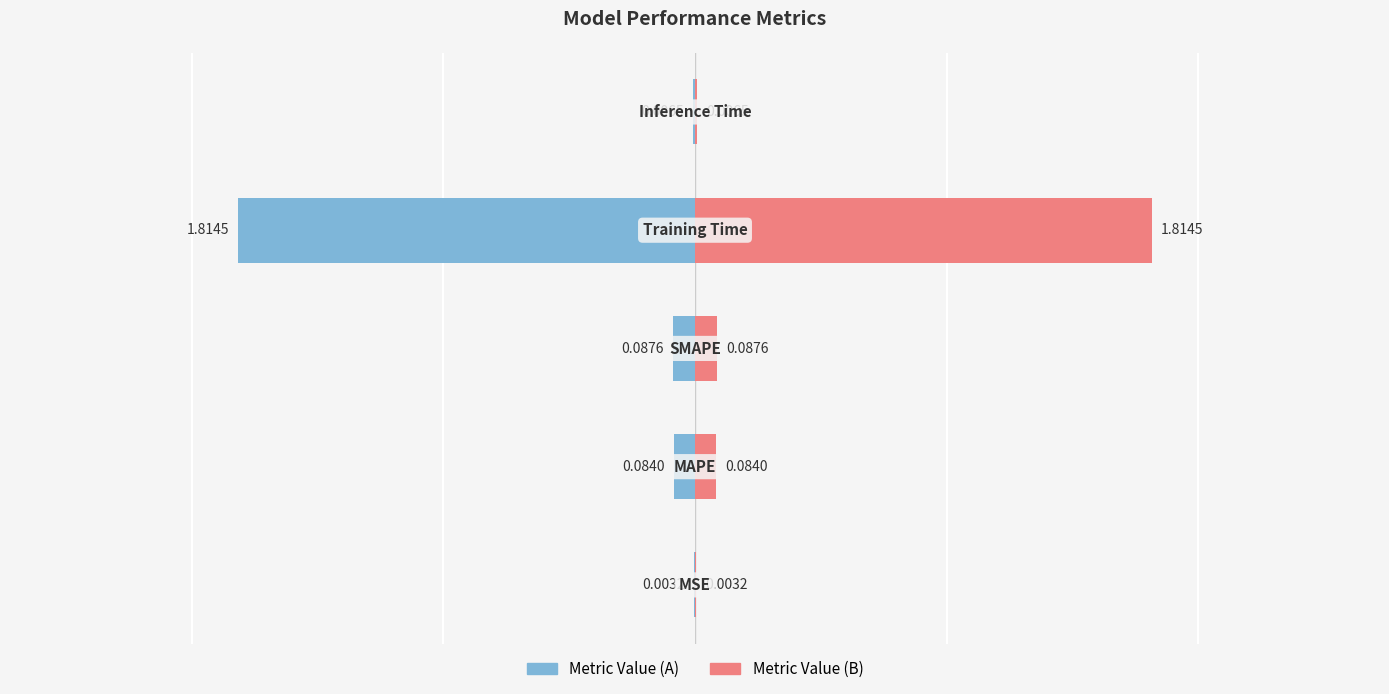

How many bars are there in each group?

2